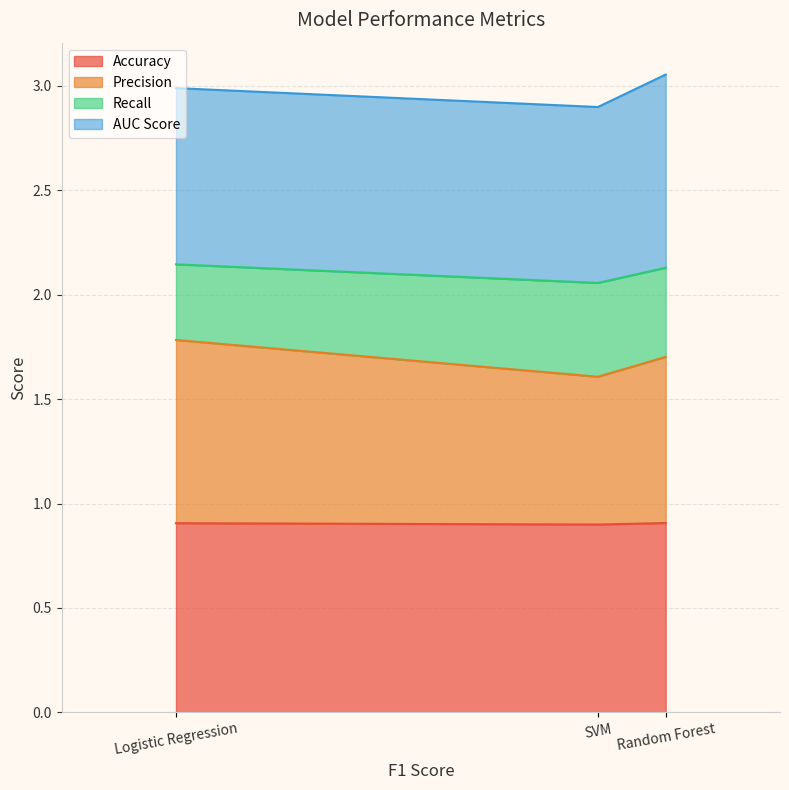

Between Logistic Regression and SVM, which series saw the biggest shift?

Precision